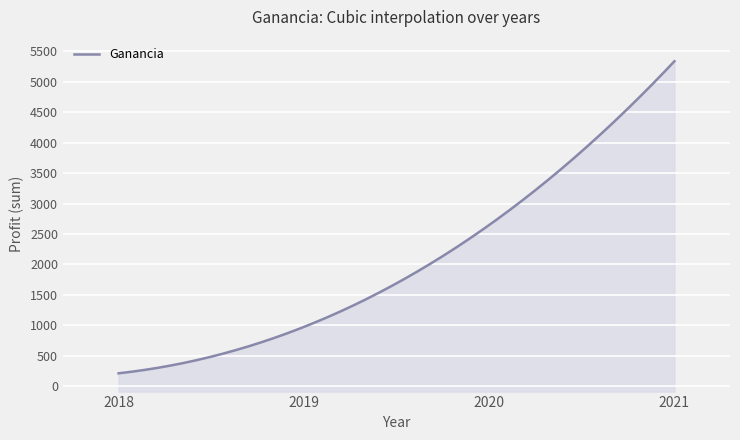

Is it true that the value at 16 is 34.2?

False